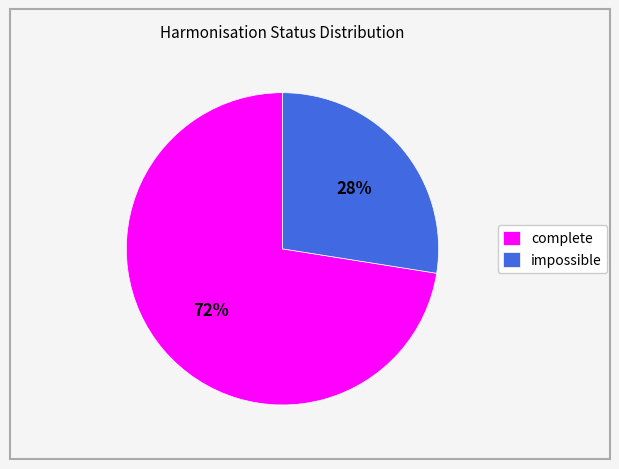

Is there a majority slice in this chart?

Yes